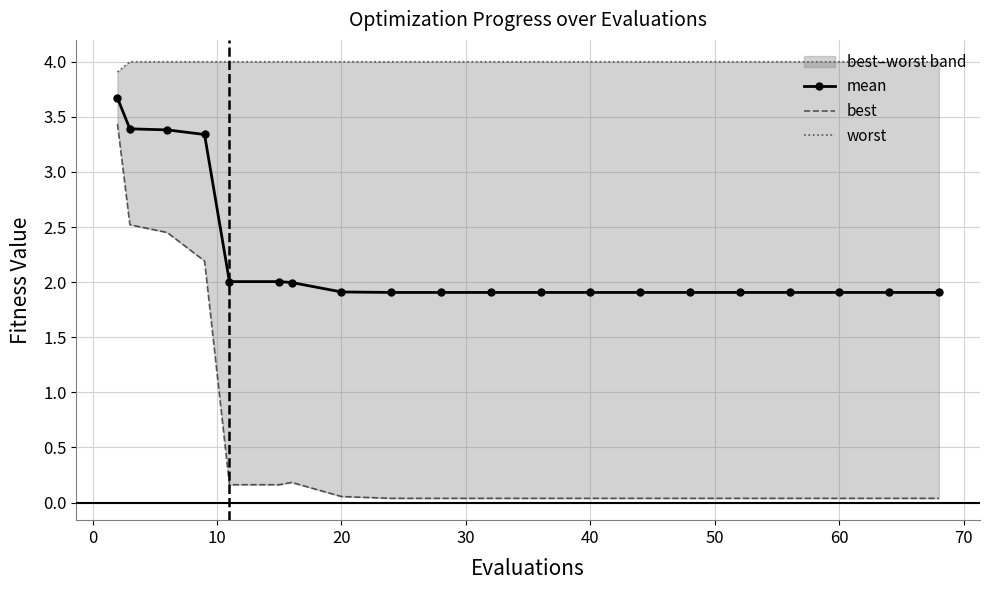

What is the value of the worst point at the 8th from the left?

4.0